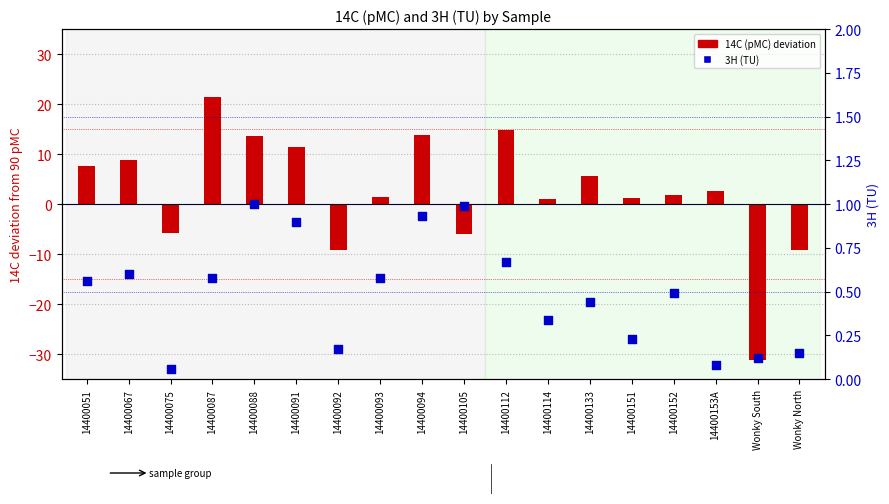

Which series contains the lowest Y value?

14C (pMC) deviation from 90